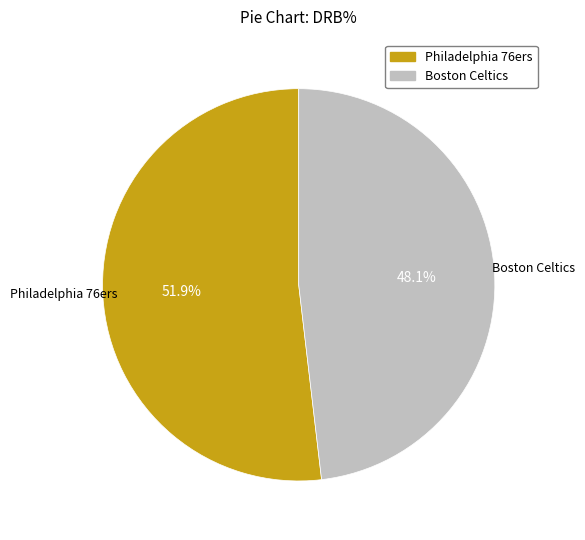

True or false: Boston Celtics accounts for 53% of the total.

False